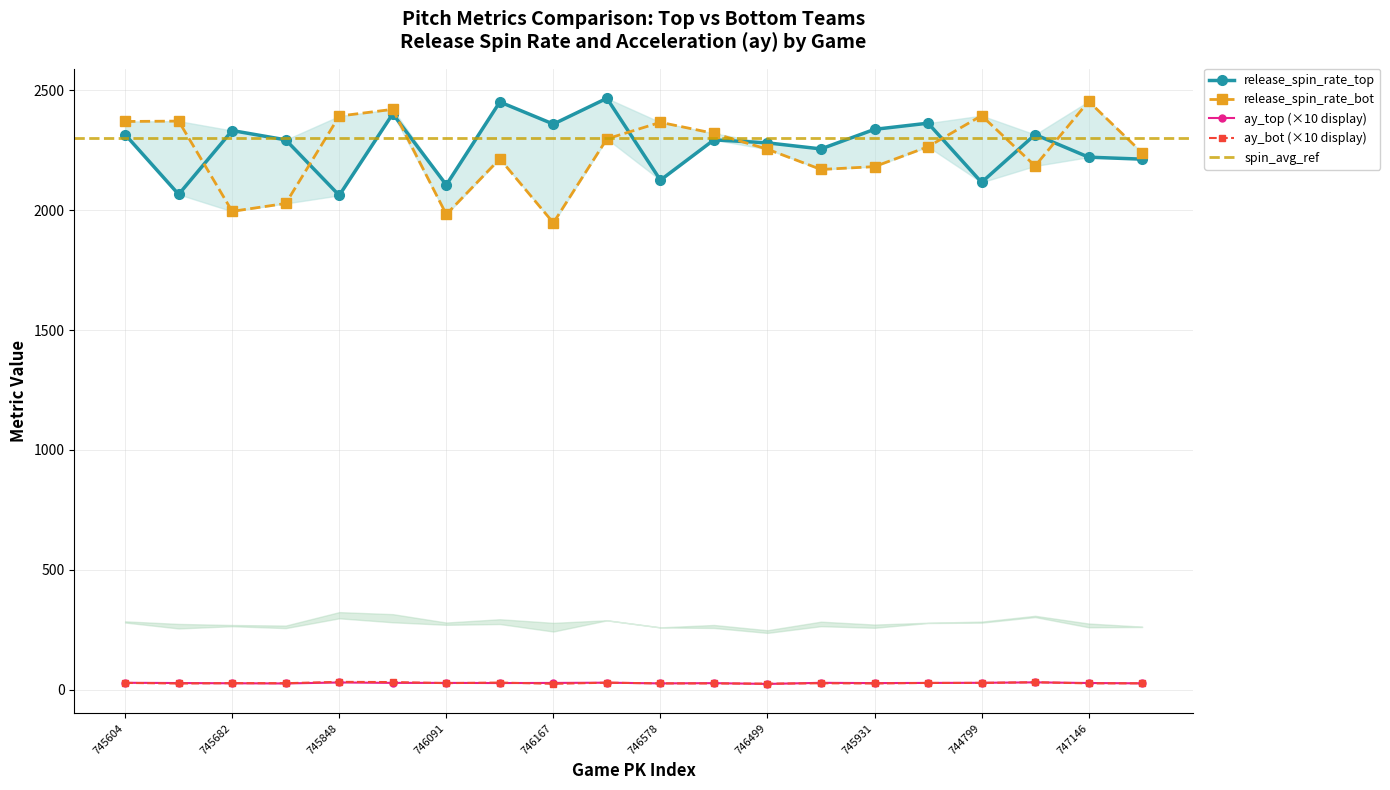

At which label does ay_bot first exceed 26?

745604